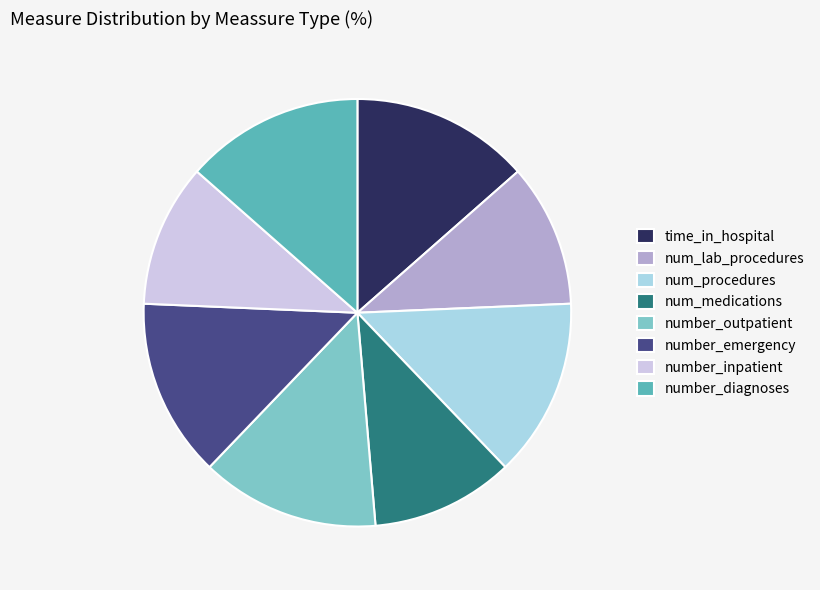

Does any single category account for the majority?

No